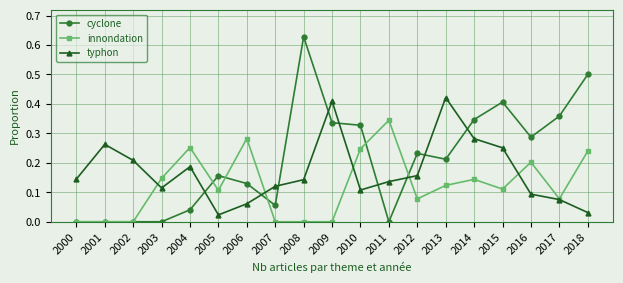

What is the total value across all series at 2012?

0.5